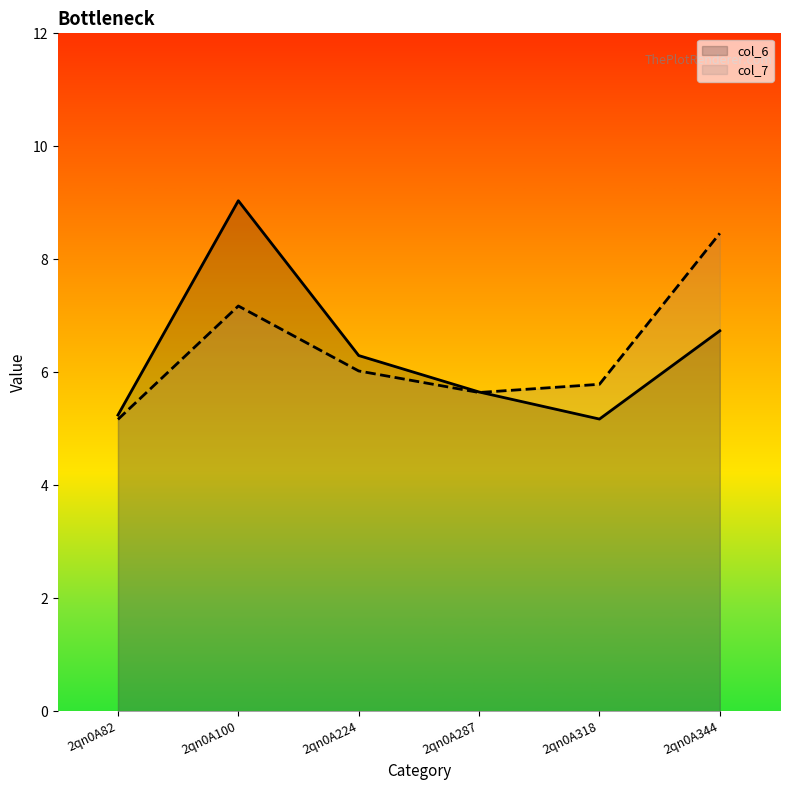

Where do col_7 and col_6 first cross each other?

2qn0A287 and 2qn0A318